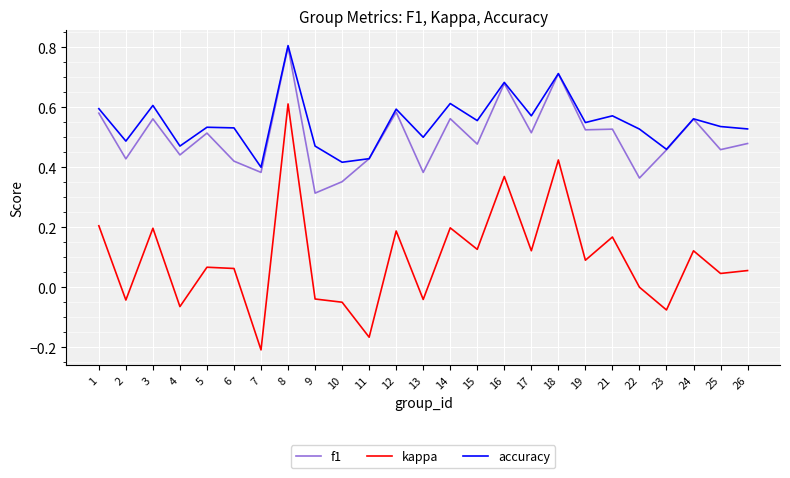

Which series has the largest range (max minus min)?

kappa